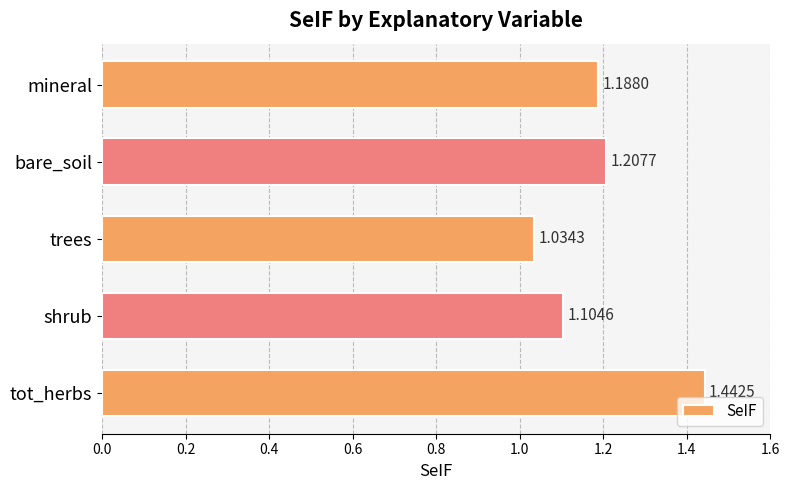

Where is the data nearest to the value 1?

trees